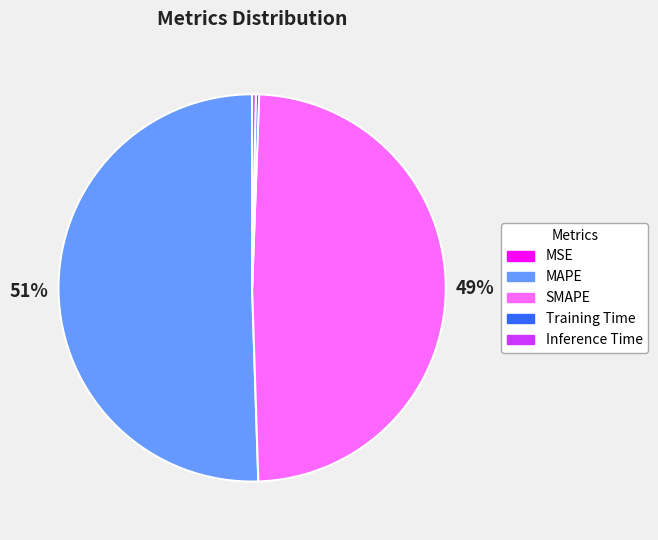

Which slice is the largest?

MAPE